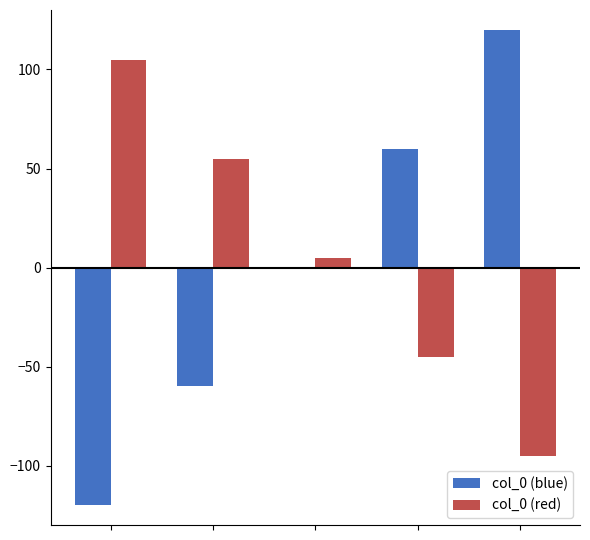

What are all the series names shown in the legend?

col_0 (blue), col_0 (red)